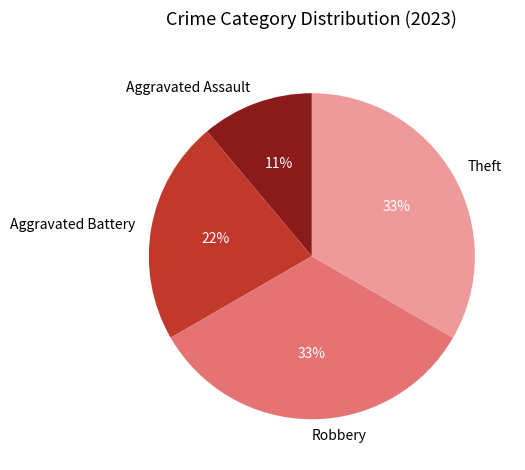

Is it true that Robbery is 46% of the pie?

False